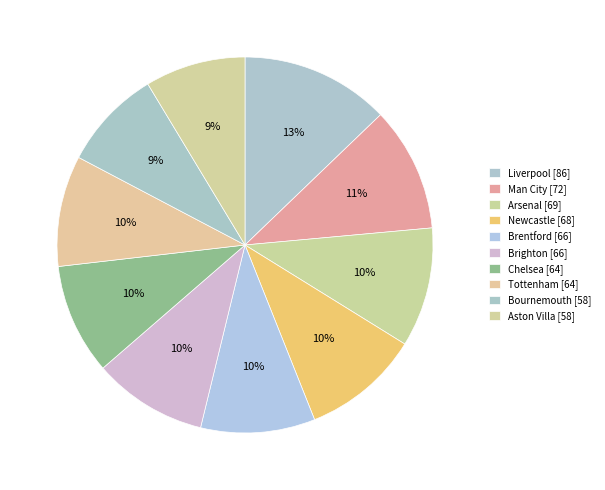

To the nearest percent, what is the difference between the largest and smallest slice percentages?

4%